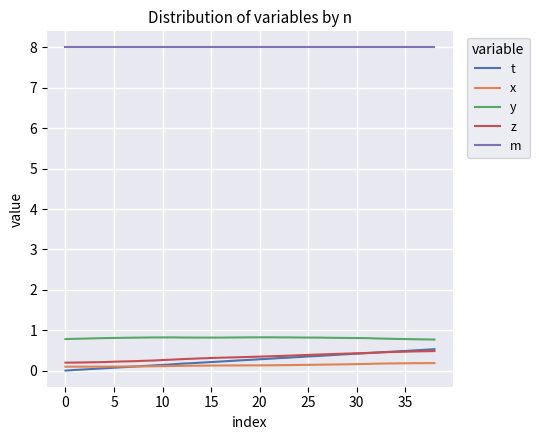

What is the lowest value of the y series?

0.8